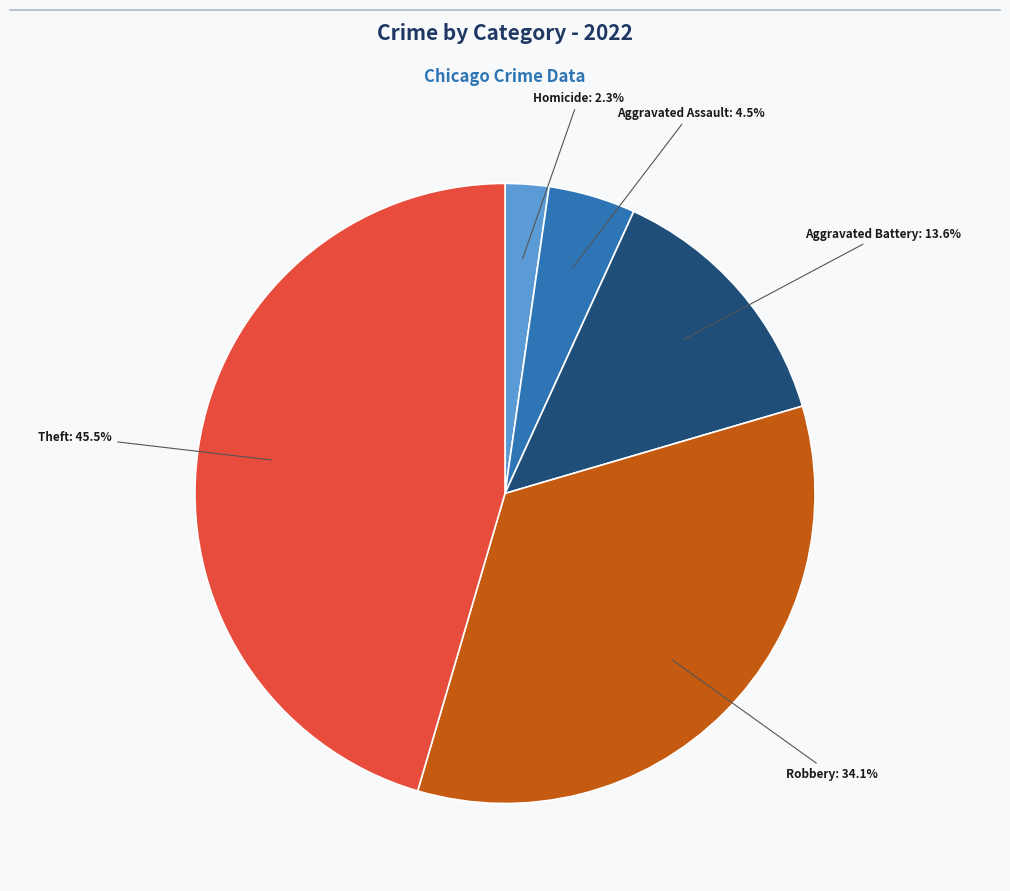

Is there a majority slice in this chart?

No